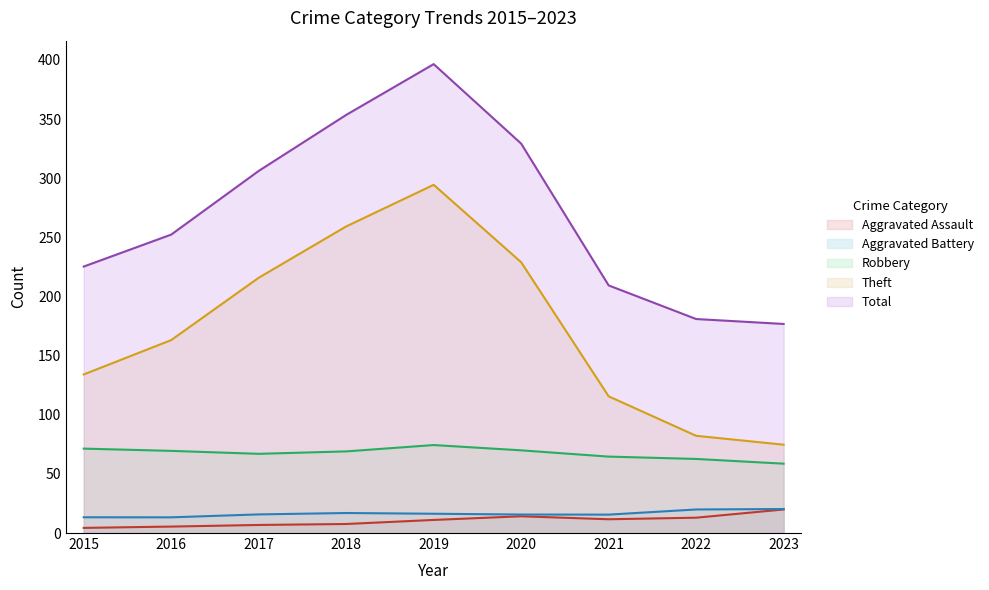

At which category does Total reach its first local peak?

2019